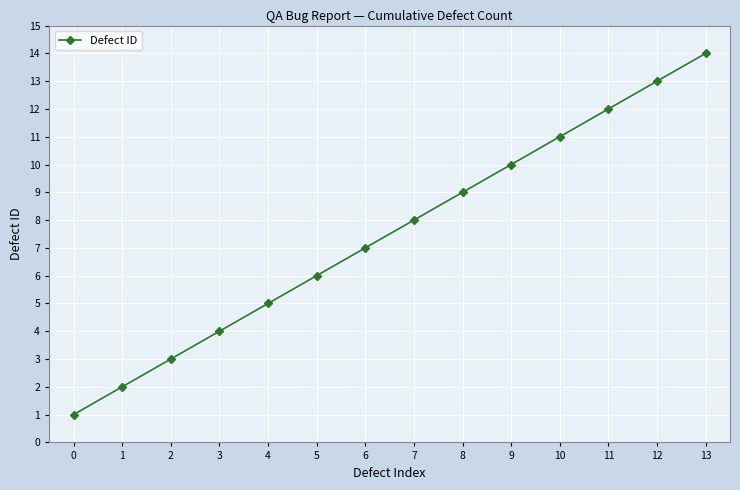

How many data points does each series have?

14